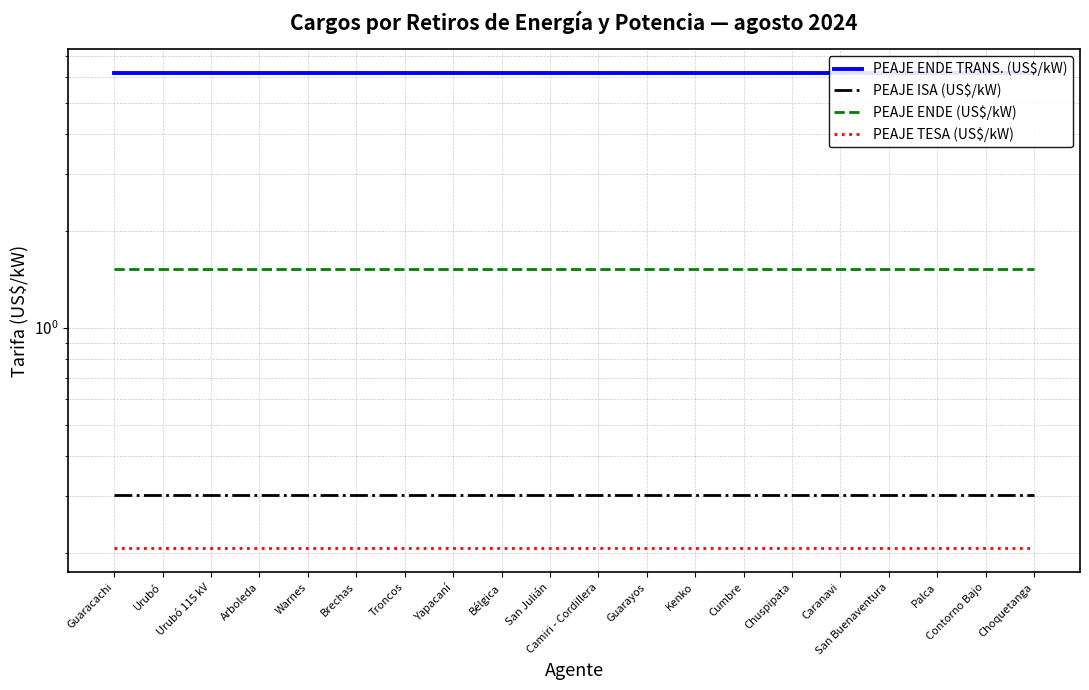

Between Guaracachi and Urubó 115 kV, which series saw the biggest shift?

PEAJE ENDE TRANS. (US$/kW)